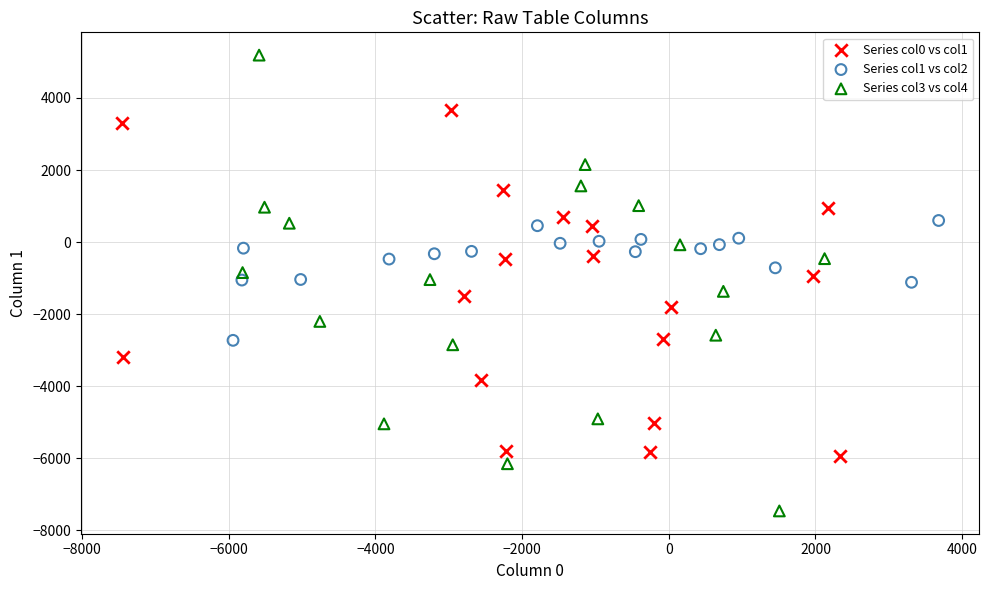

Which series contains the highest Y value?

Series col3 vs col4